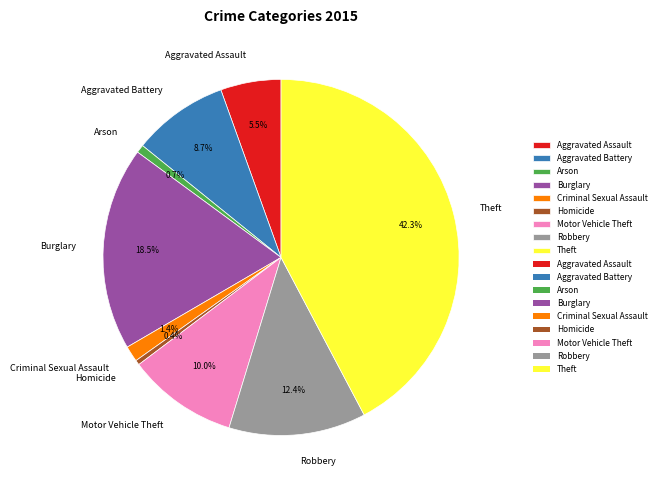

Approximately how many times larger is the value at Burglary compared to Aggravated Battery?

2.1